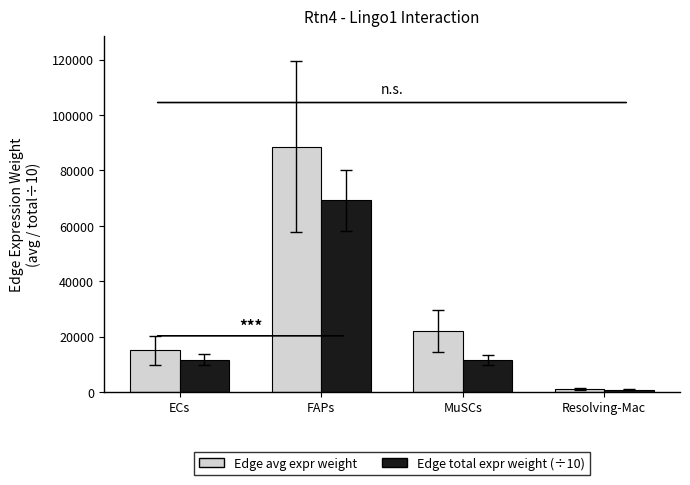

What is the difference between the highest and lowest values at ECs?

3293.5